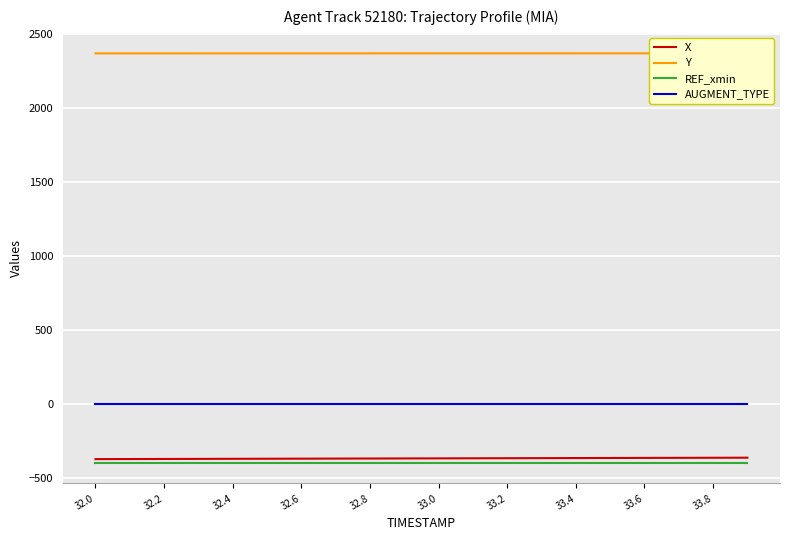

What is the difference between the second highest and second lowest values in the Y series?

0.2